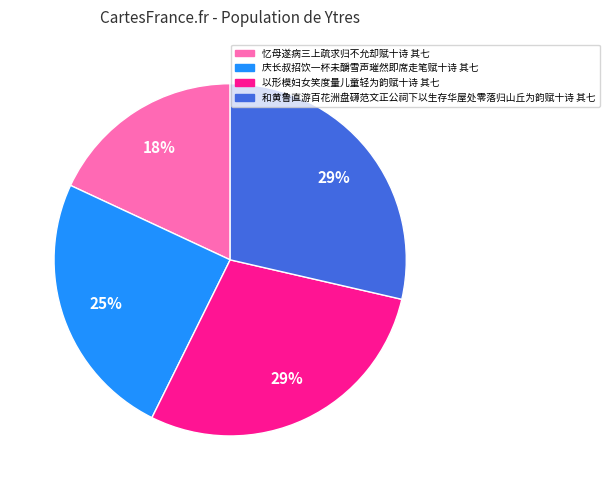

How many slices are in this pie chart?

4